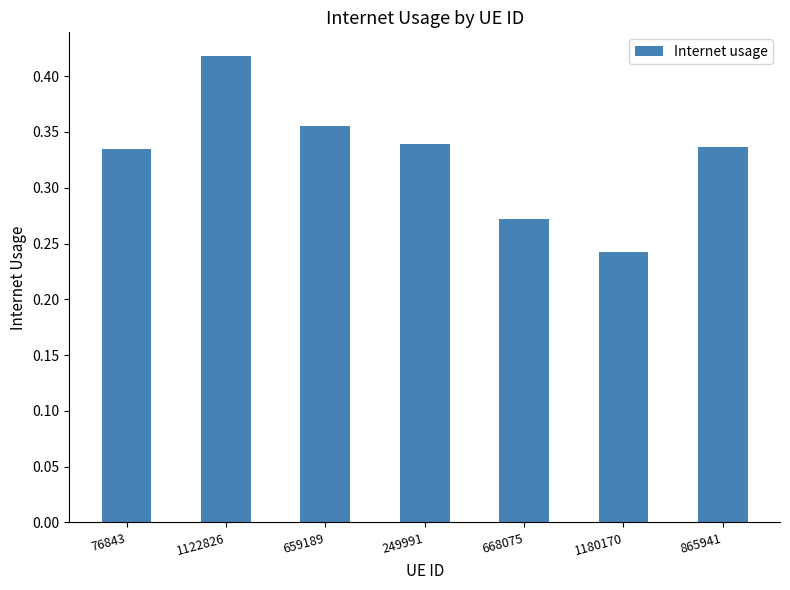

What position from the left is 659189?

3